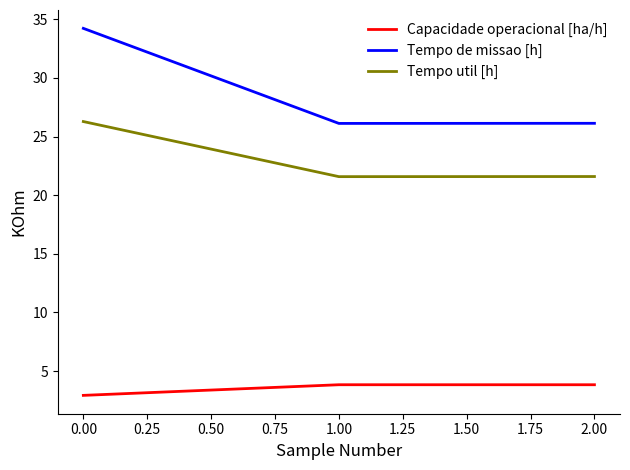

Which series has the largest total across all categories?

Tempo de missao [h]